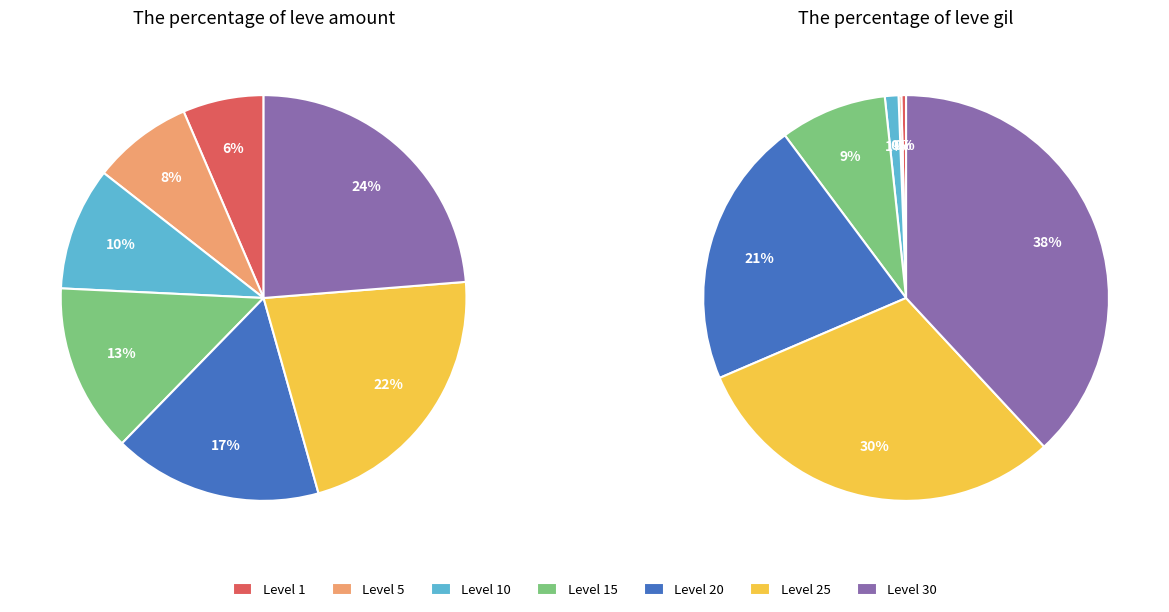

To the nearest percent, what portion does Level 1 represent?

6%